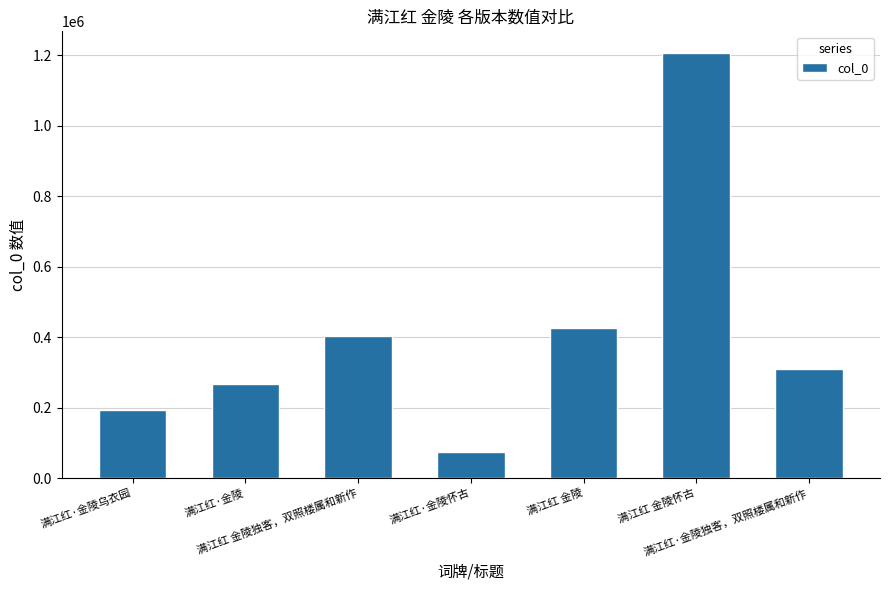

Rank the categories by value from highest to lowest.

满江红 金陵怀古, 满江红 金陵, 满江红 金陵独客，双照楼属和新作, 满江红·金陵独客，双照楼属和新作, 满江红·金陵, 满江红·金陵乌衣园, 满江红·金陵怀古